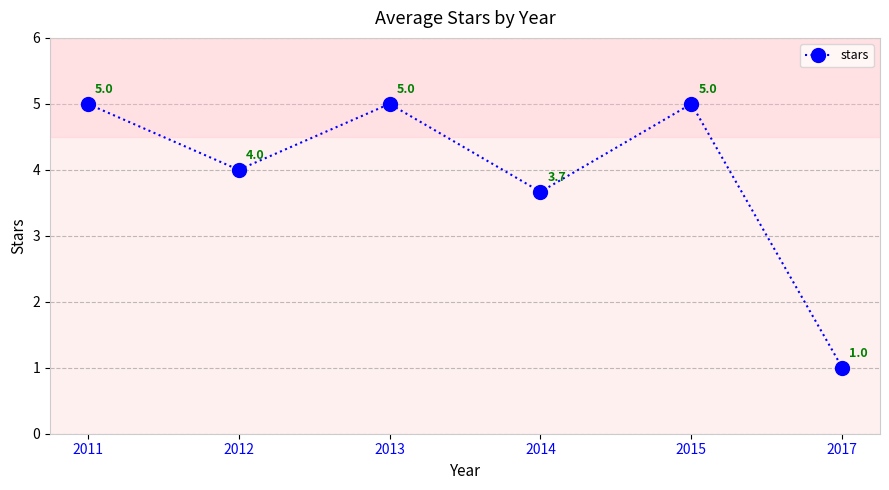

The value at 2014 is 5.5. True or false?

False